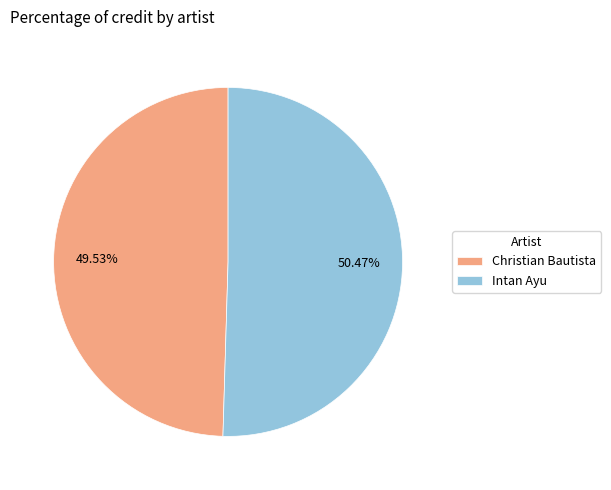

What is the smallest slice in the pie chart?

Christian Bautista